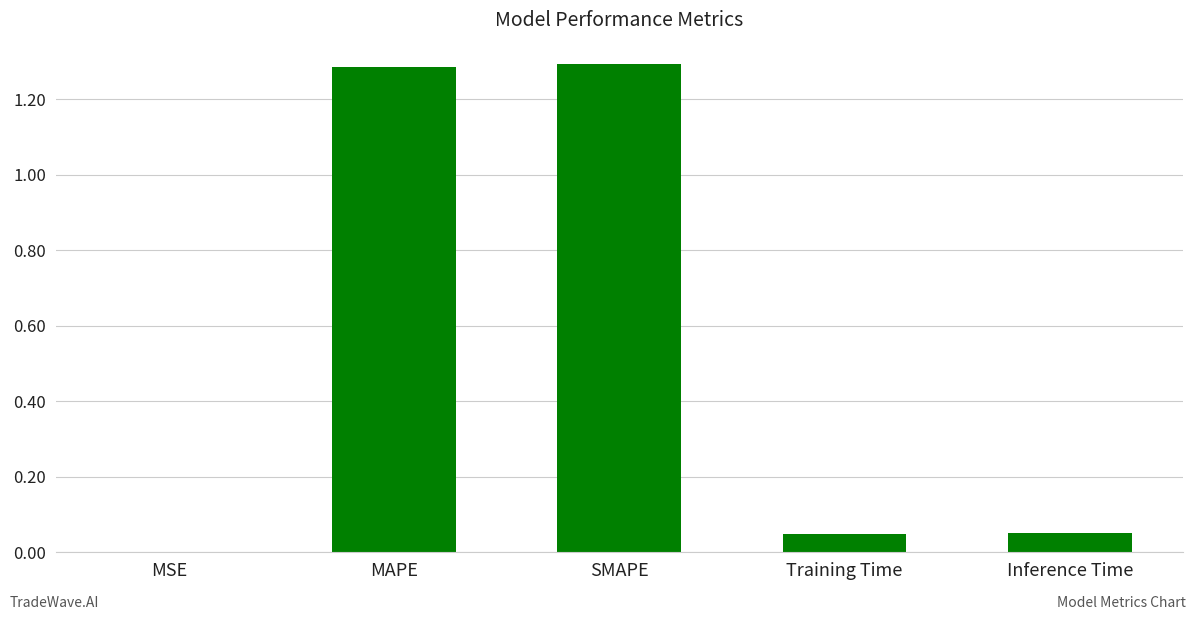

Which has a higher value, MSE or Training Time?

Training Time